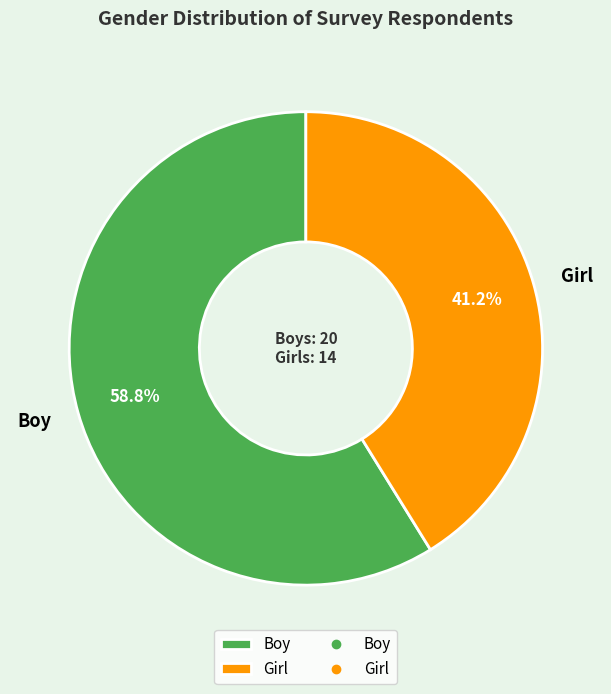

Does Girl account for over 50% of the chart?

No